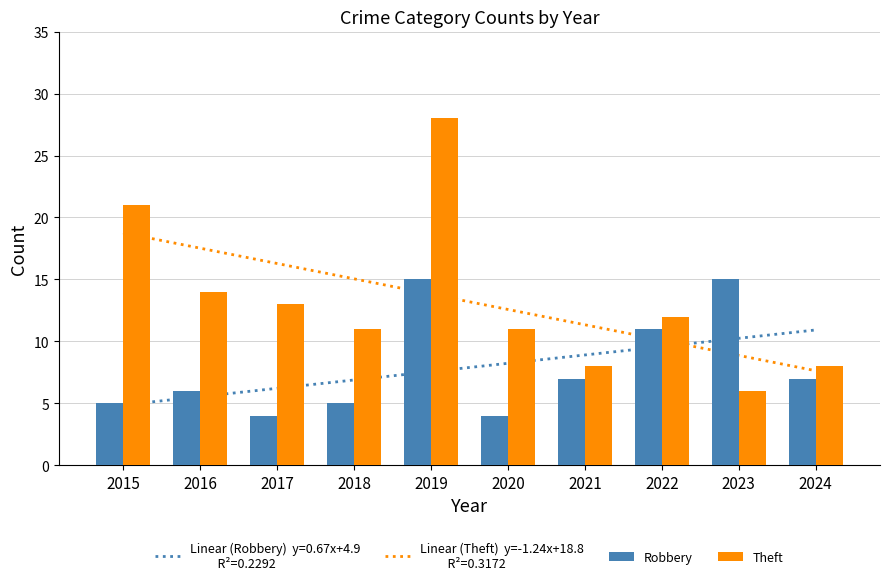

At which label does Theft first exceed 12?

2015